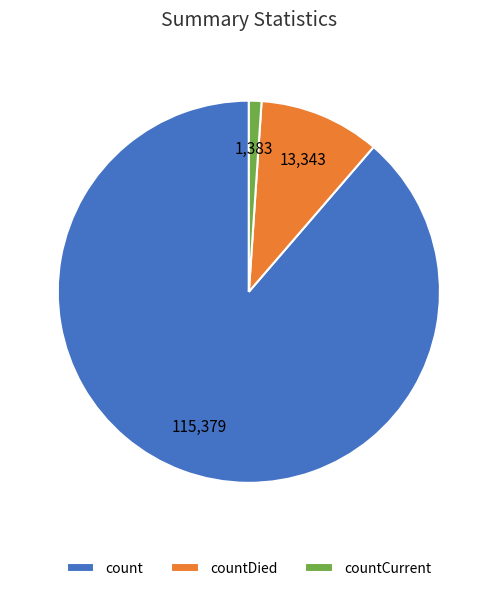

What is the smallest slice in the pie chart?

countCurrent